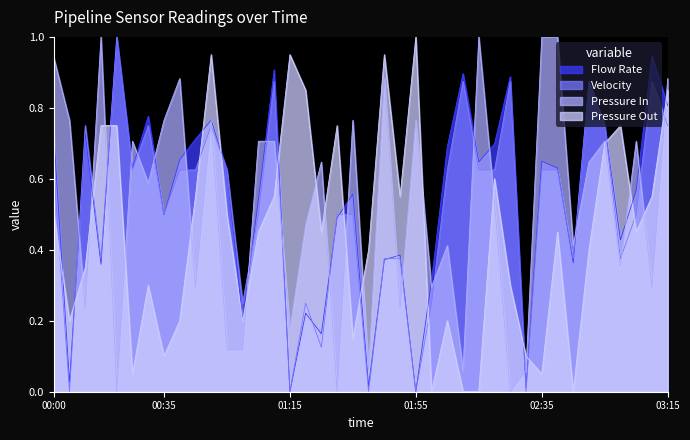

Does the chart have visible grid lines?

No